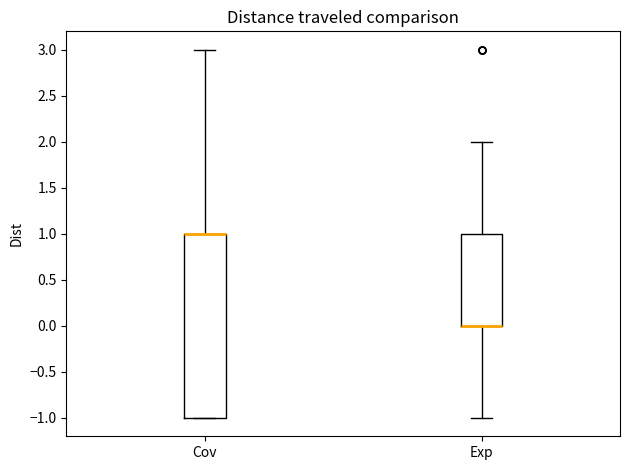

Comparing the boxes themselves (not the whiskers), which one is the tallest?

Cov